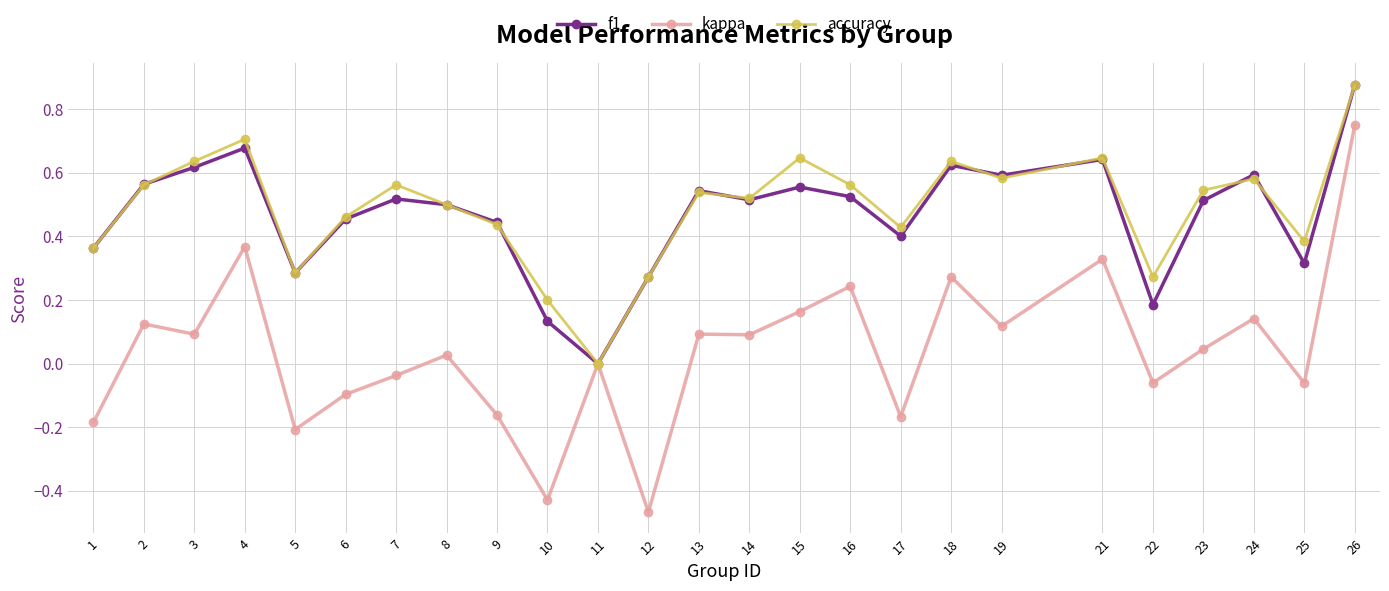

At 10, list the series in order from smallest to largest.

kappa, f1, accuracy